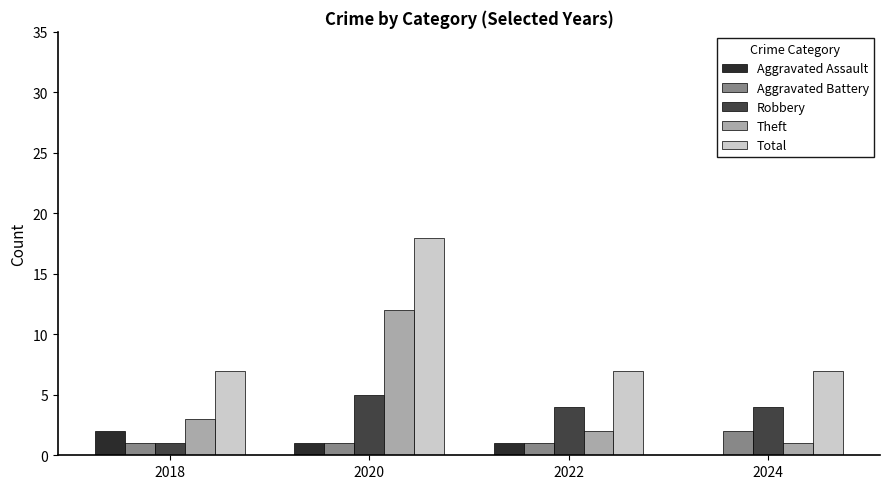

Where is Theft nearest to the value 6?

2018